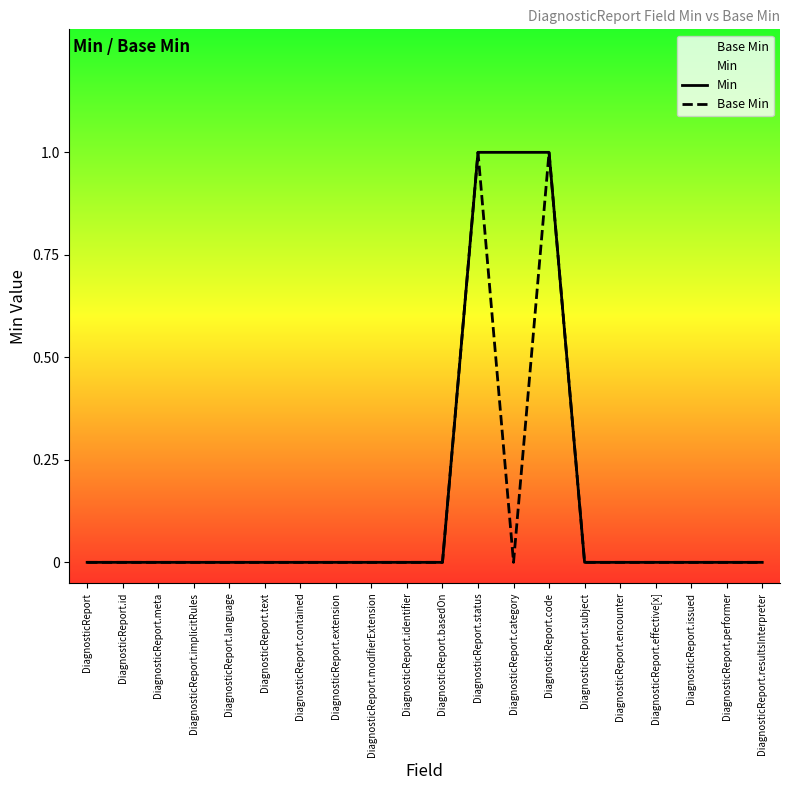

What is the difference between the maximum and second lowest values in the Base Min series?

1